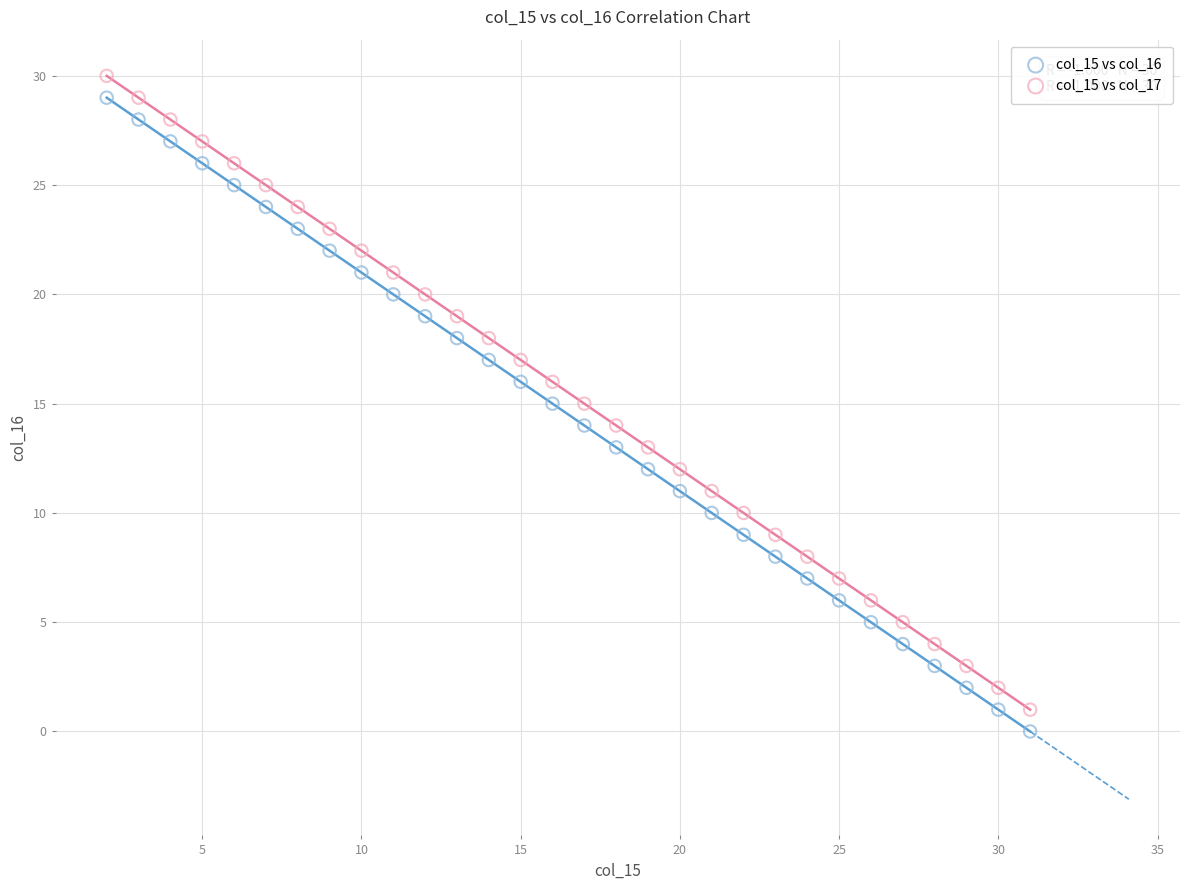

What is the X range (max minus min) for the scatter plot?

29